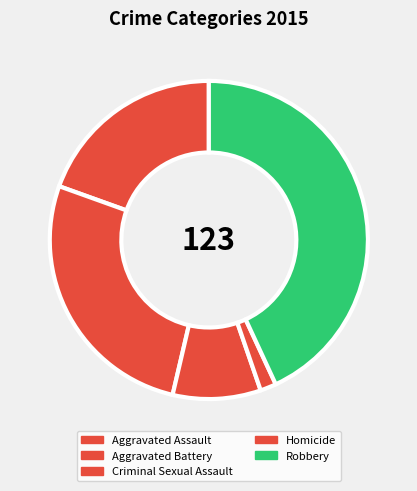

How many slices are in this pie chart?

5